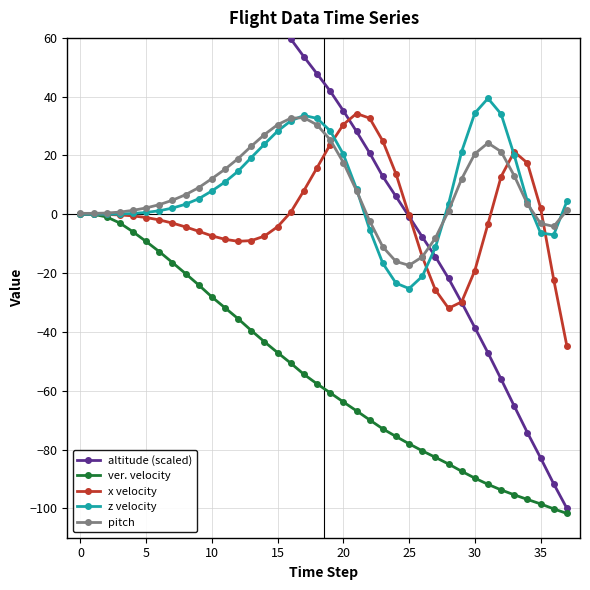

How many distinct data groups are displayed?

5